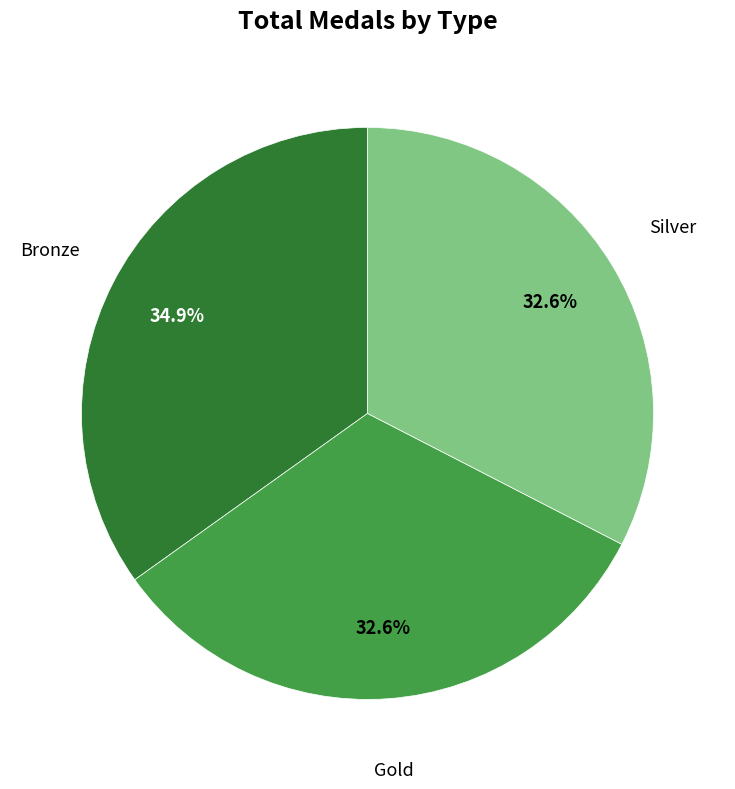

Is there a majority slice in this chart?

No